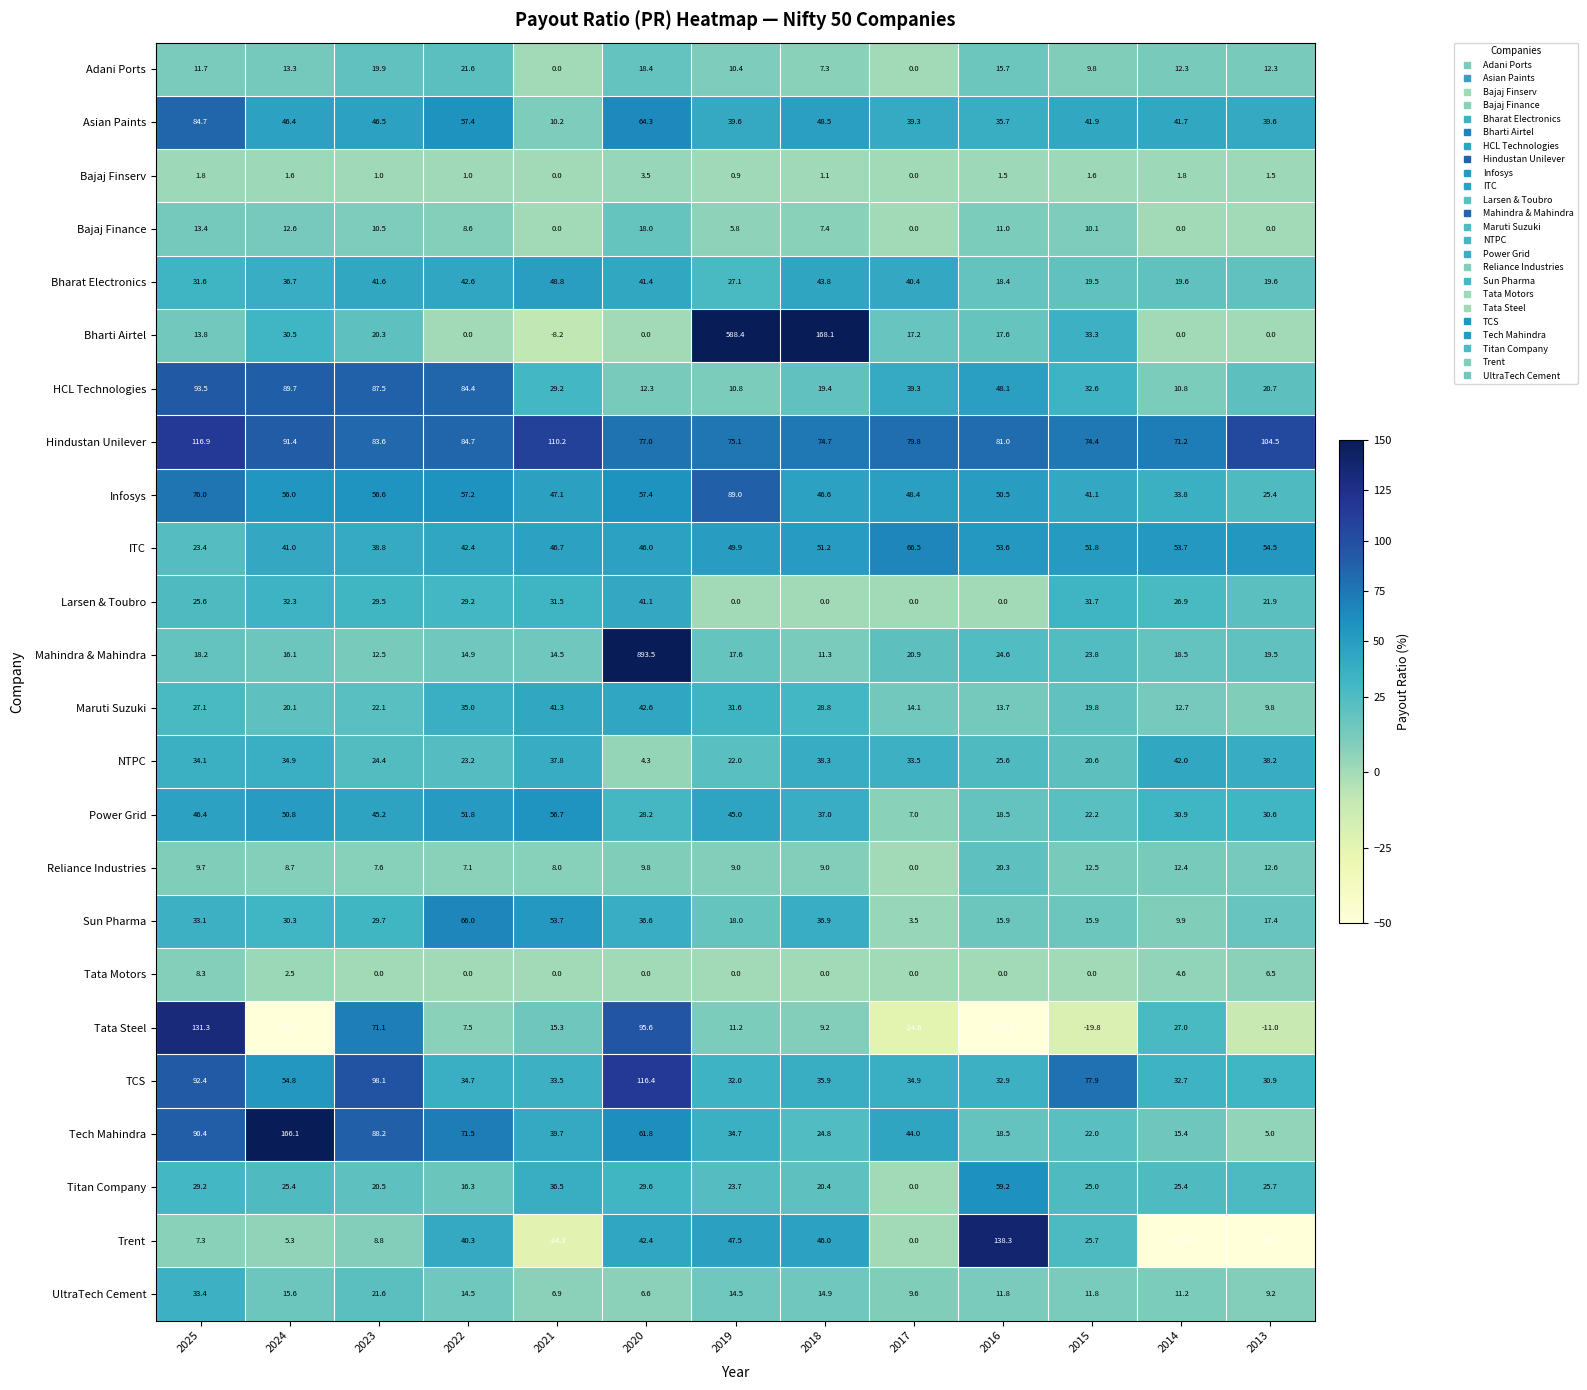

Which series has the largest total across all categories?

Hindustan Unilever